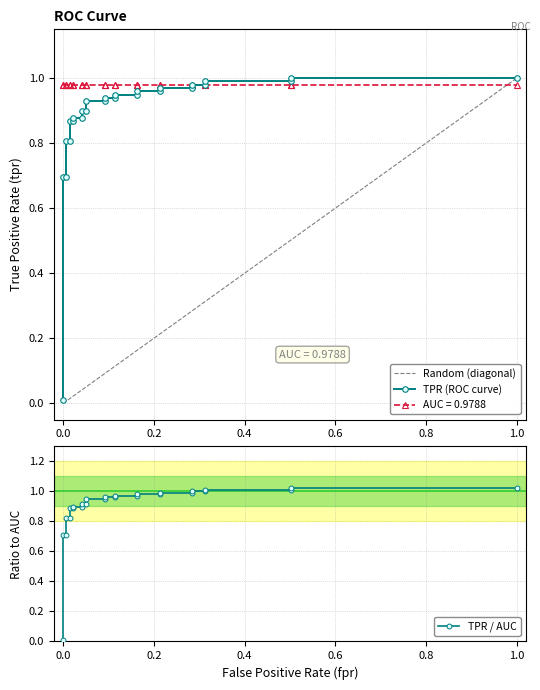

How many data points does each series have?

27